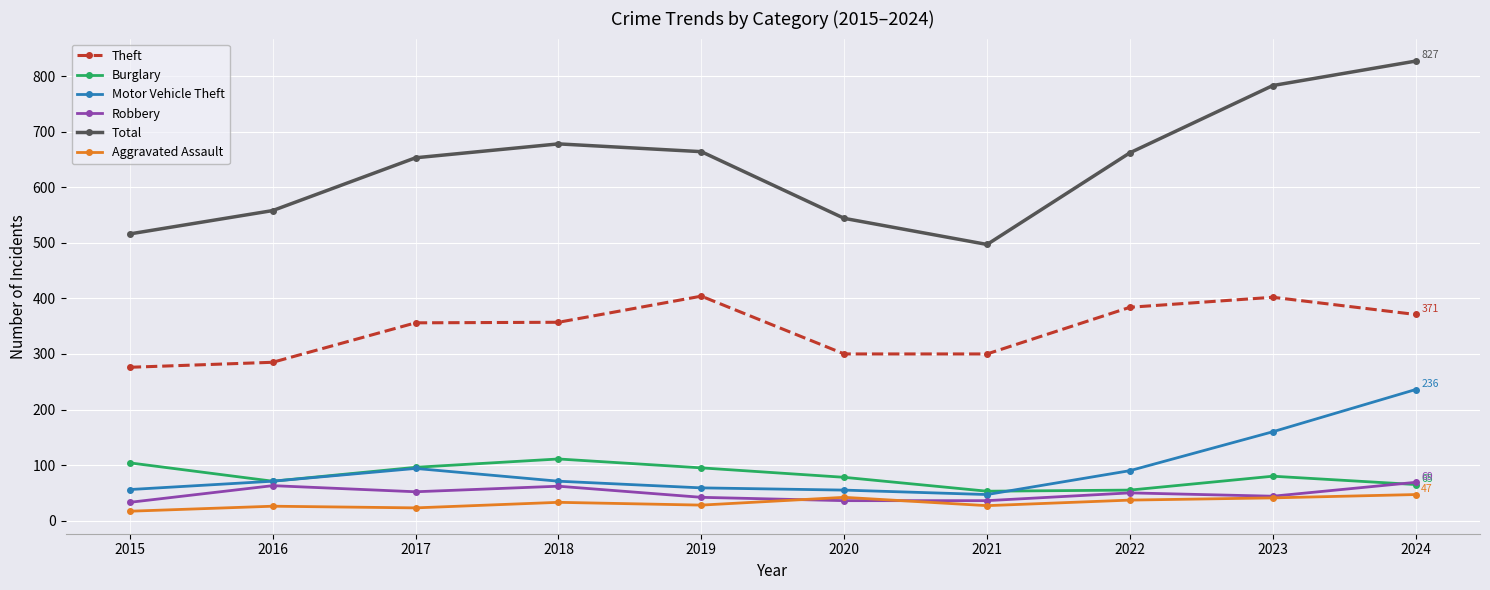

Which category has the highest value across all series?

2024